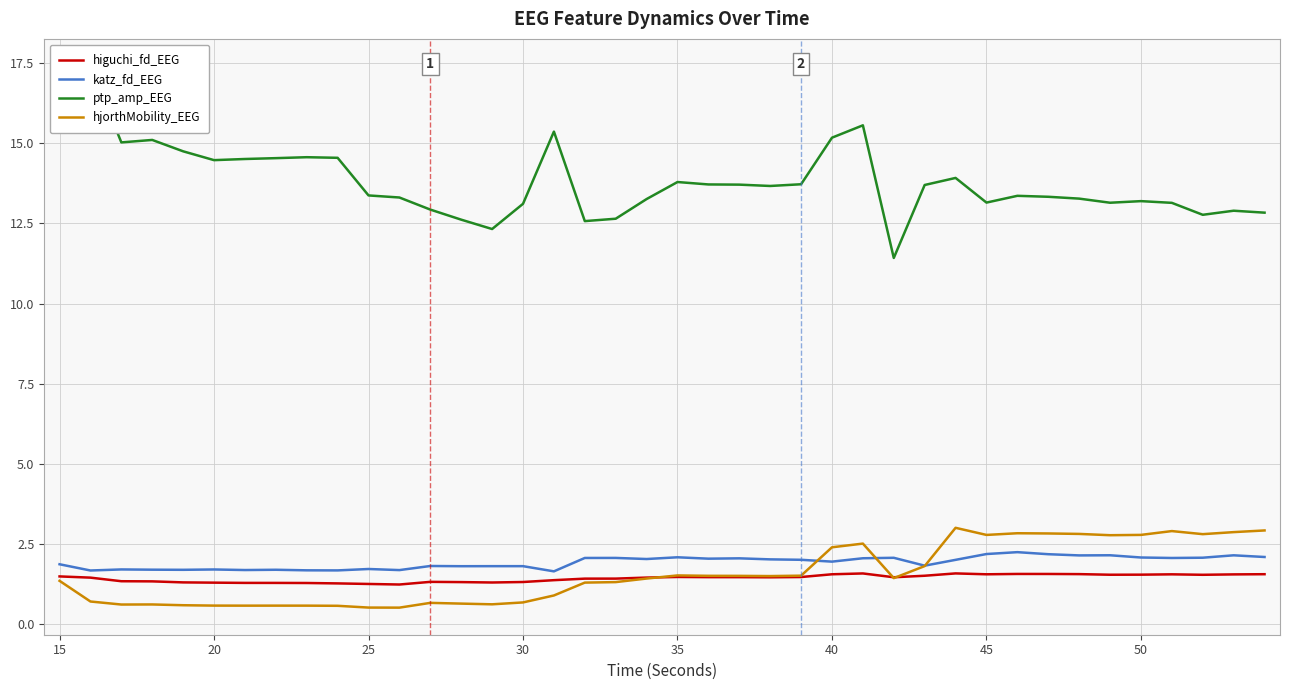

How many interior local peaks does the hjorthMobility_EEG series have?

8